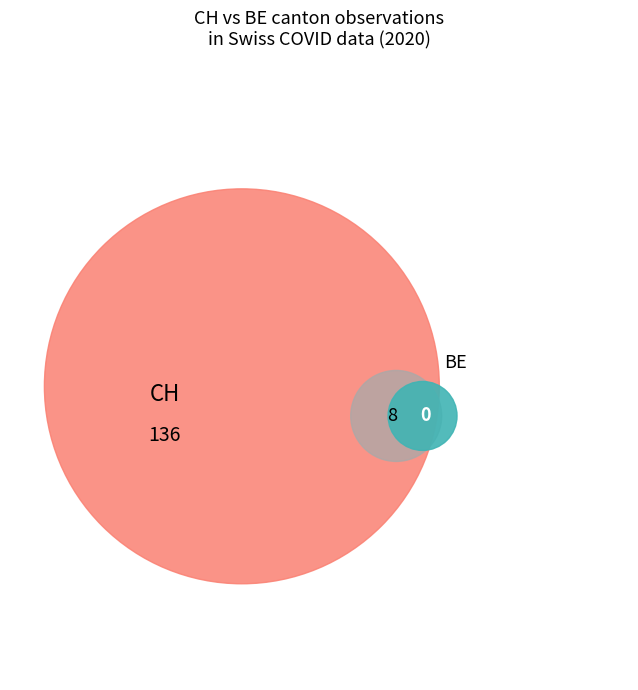

Rank the series by their maximum value, from lowest to highest.

BE, CH